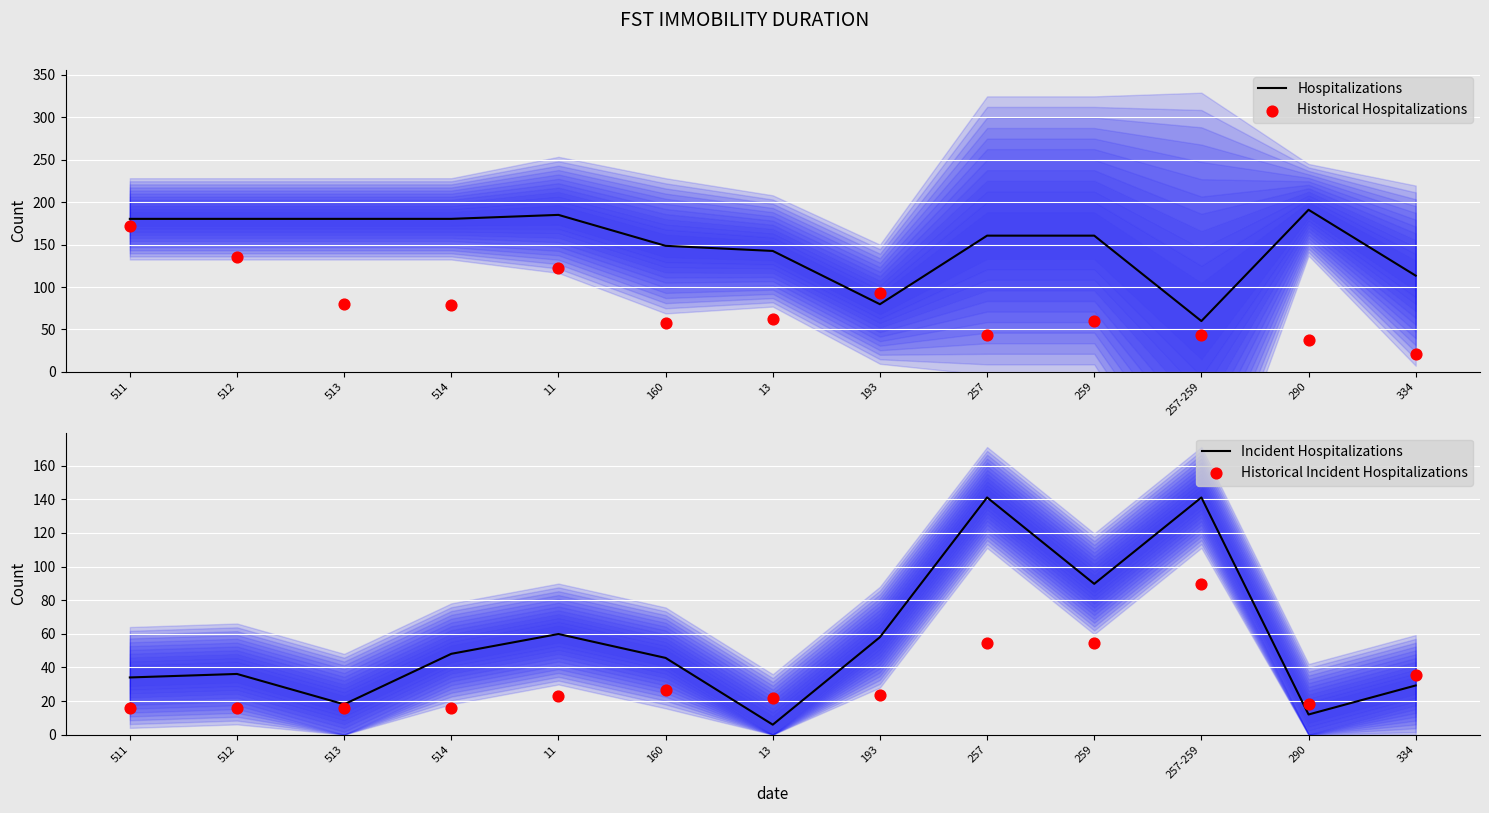

At how many categories does at least one series exceed 39?

13